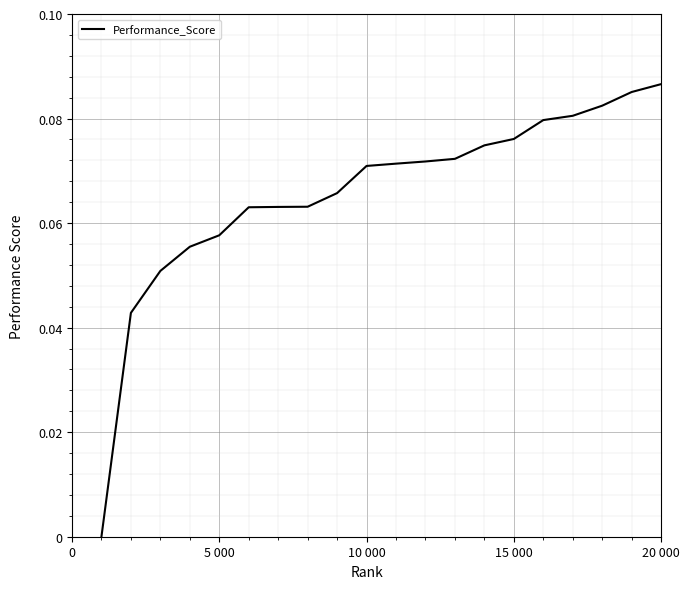

How many lines are shown in the chart?

1